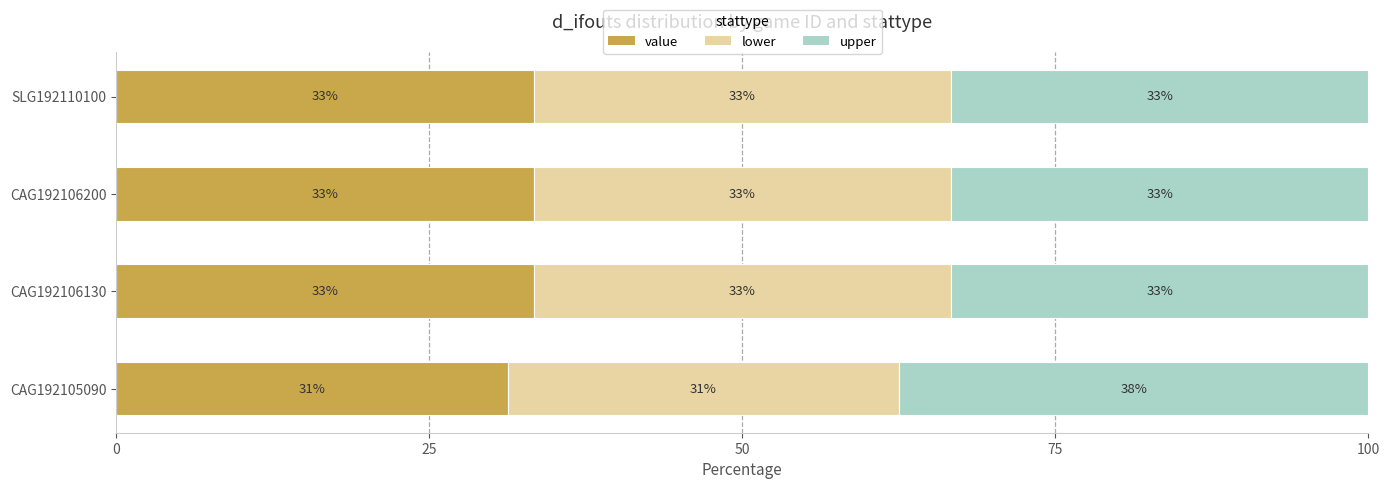

What is the sum of all lower values?

131.2